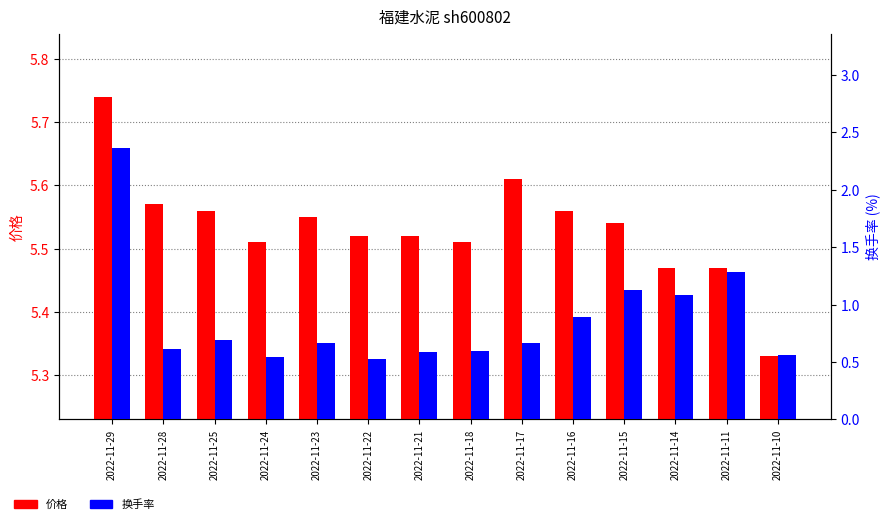

What is the average value of the 换手率 series?

0.9